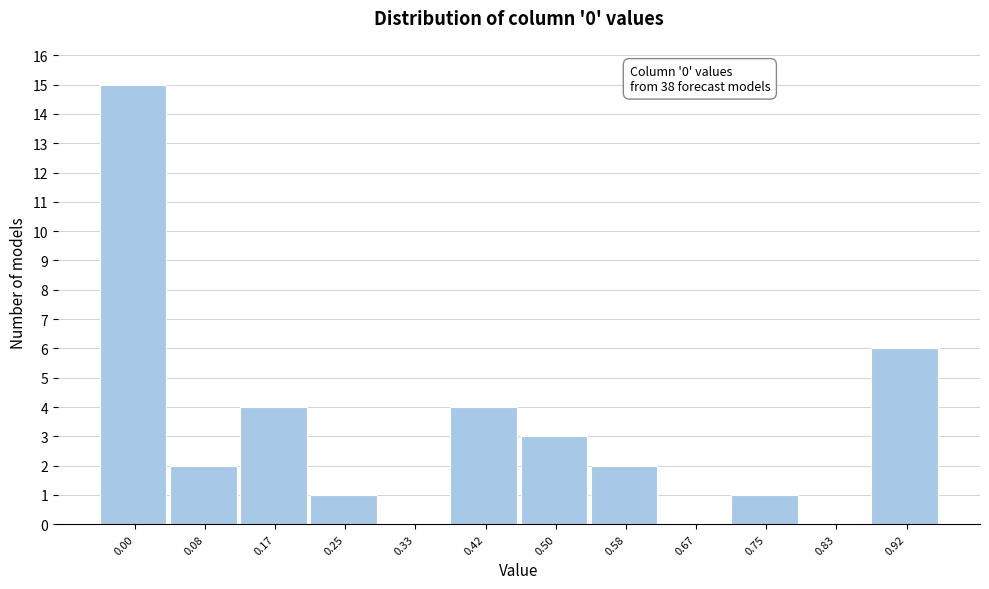

Reading left to right, extract all data points from this chart.

0.00=15	0.08=2	0.17=4	0.25=1	0.33=0	0.42=4	0.50=3	0.58=2	0.67=0	0.75=1	0.83=0	0.92=6